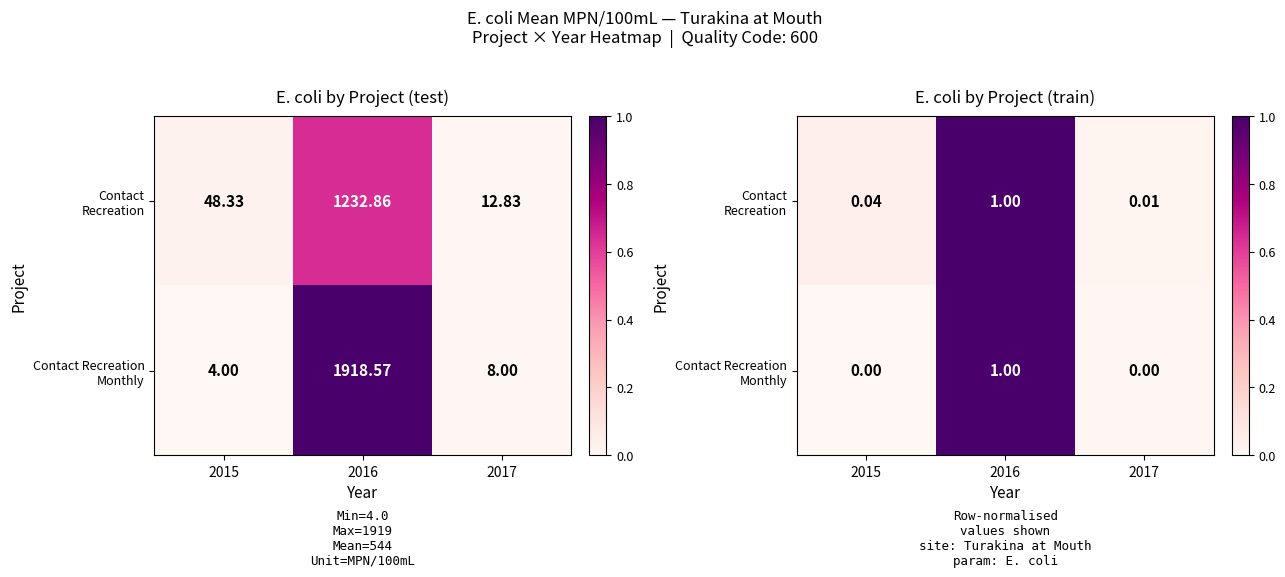

What is the difference between the Contact Recreation Monthly values at 2017 and 2016?

1.0